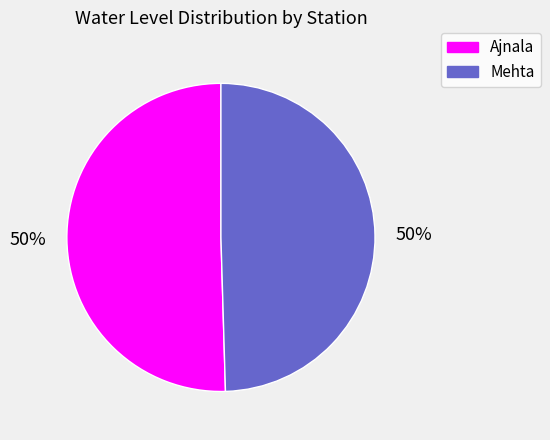

What is the ratio of the value at Ajnala to the value at Mehta?

1.0